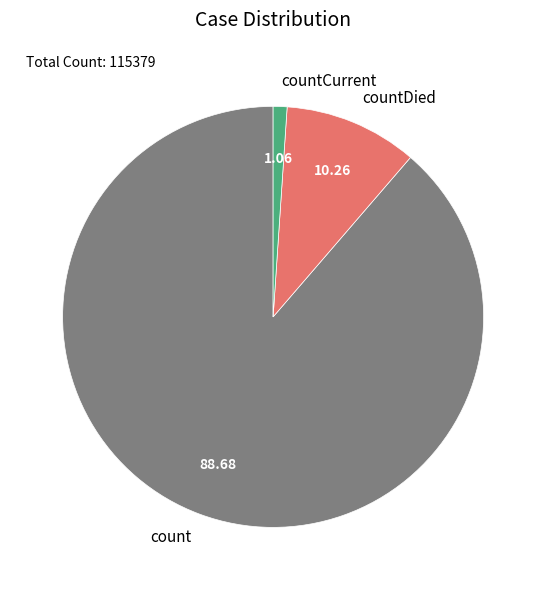

Is it true that countCurrent is 13% of the pie?

False